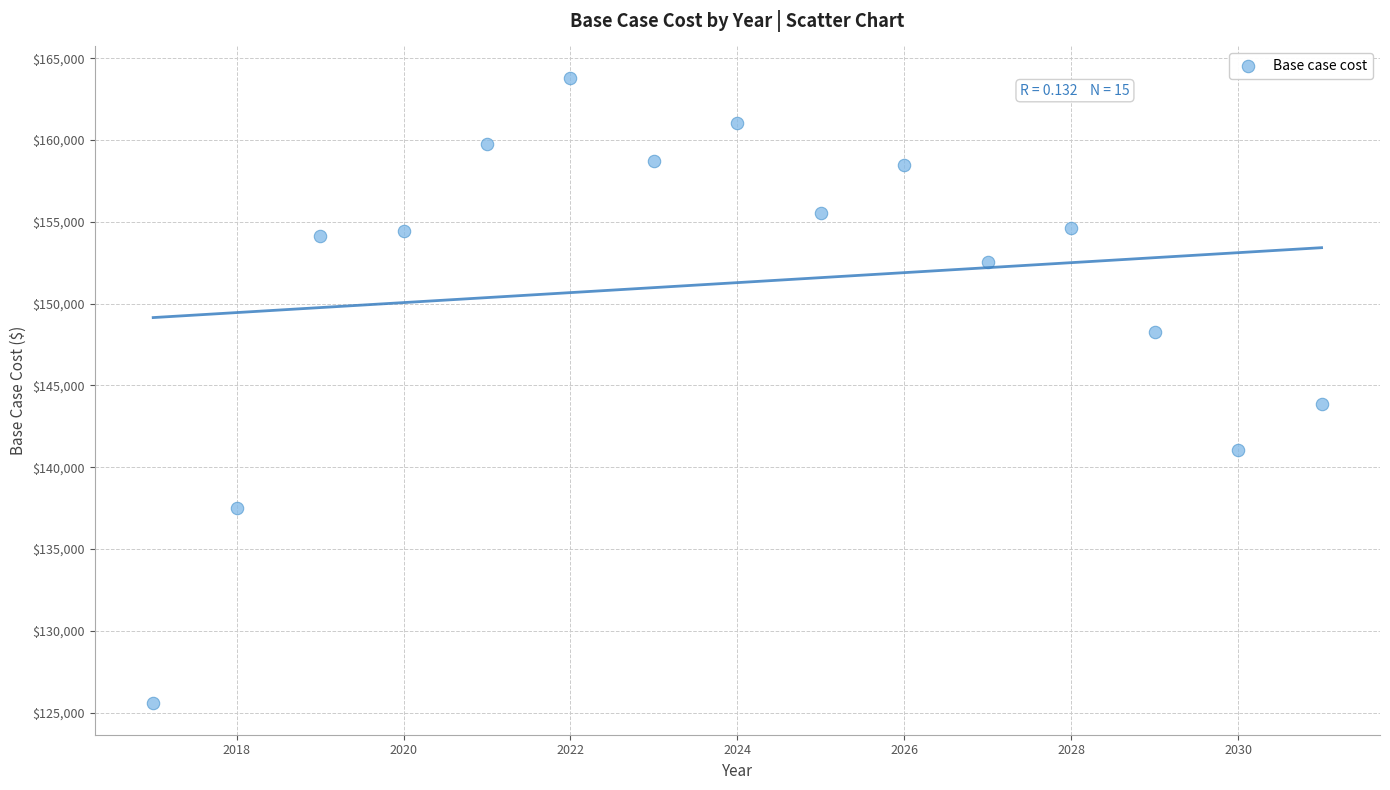

What Y value in the scatter plot is closest to 144687?

143868.0